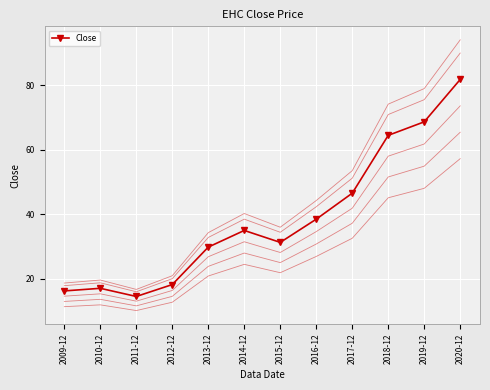

True or false: the data shows 13.0 at 2015-12.

False